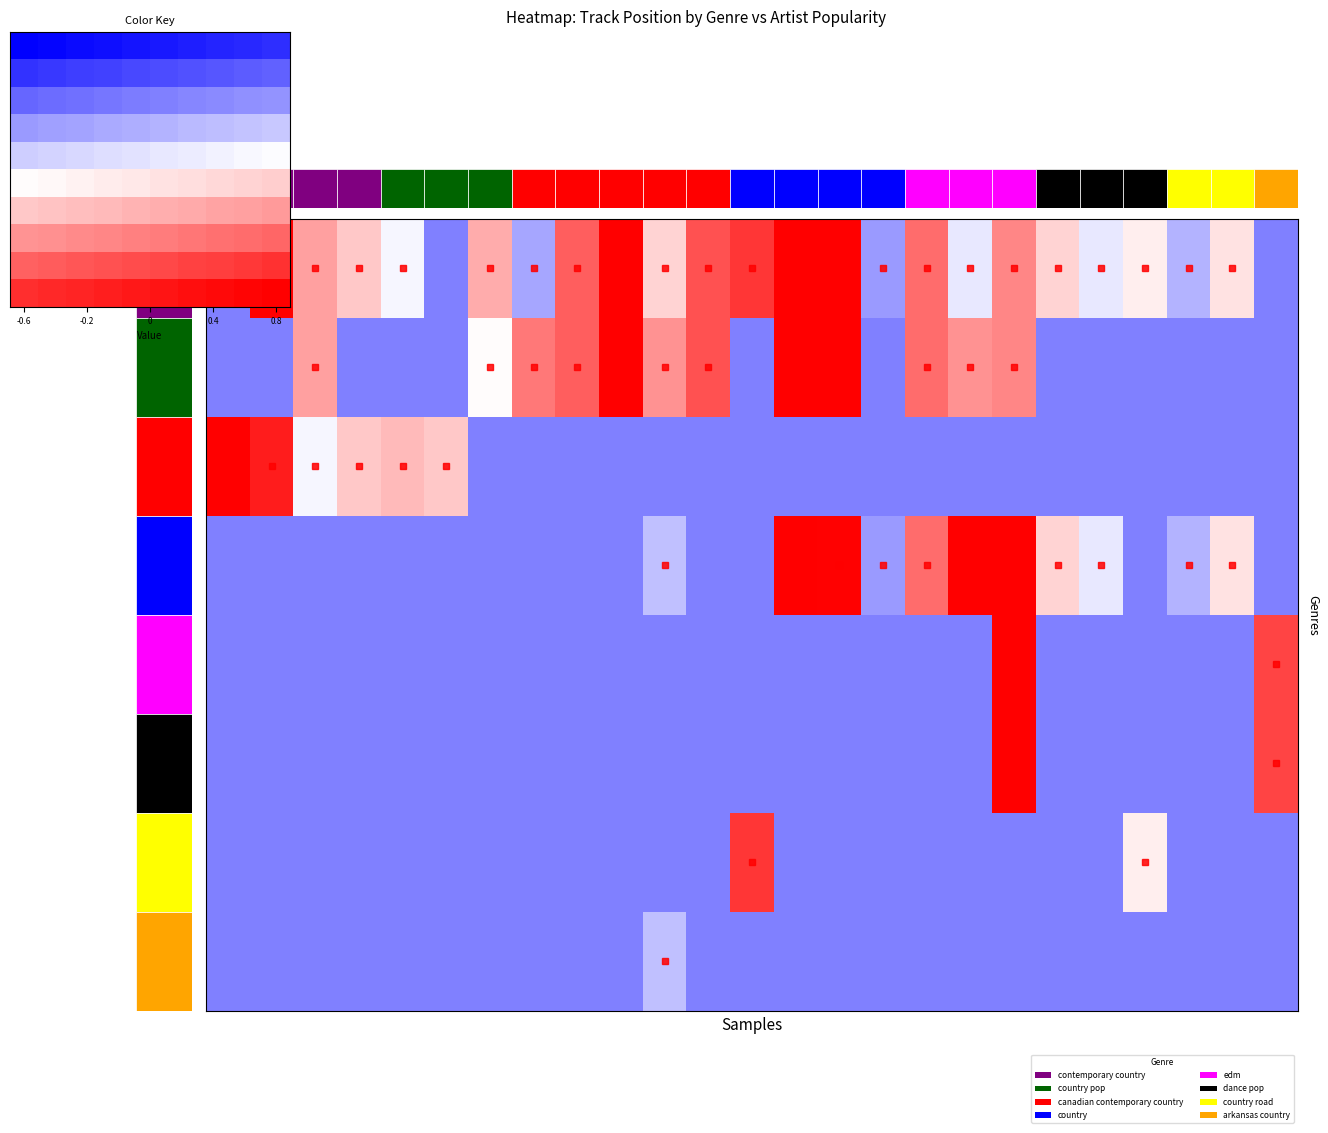

At which category is the sum across all series the highest?

9